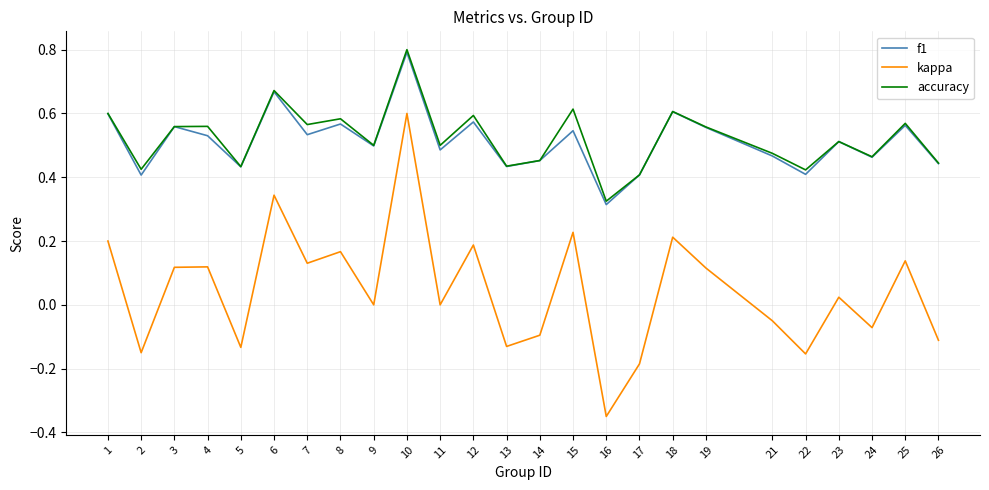

Which series has the widest spread of values?

kappa